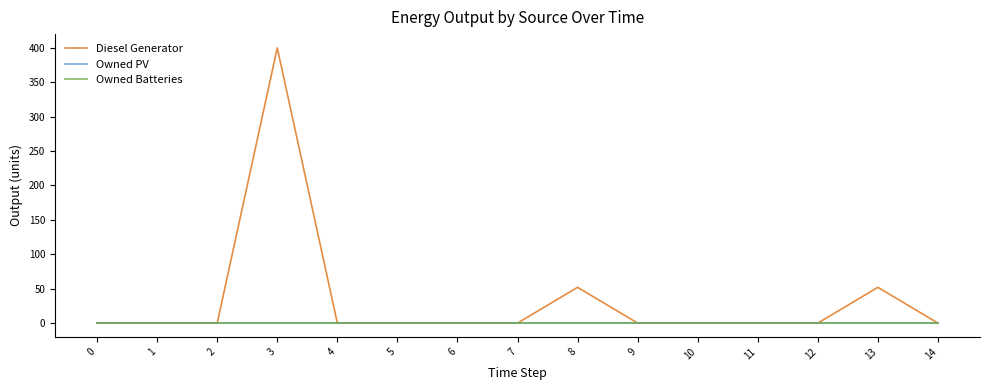

At which category is the sum across all series the highest?

3